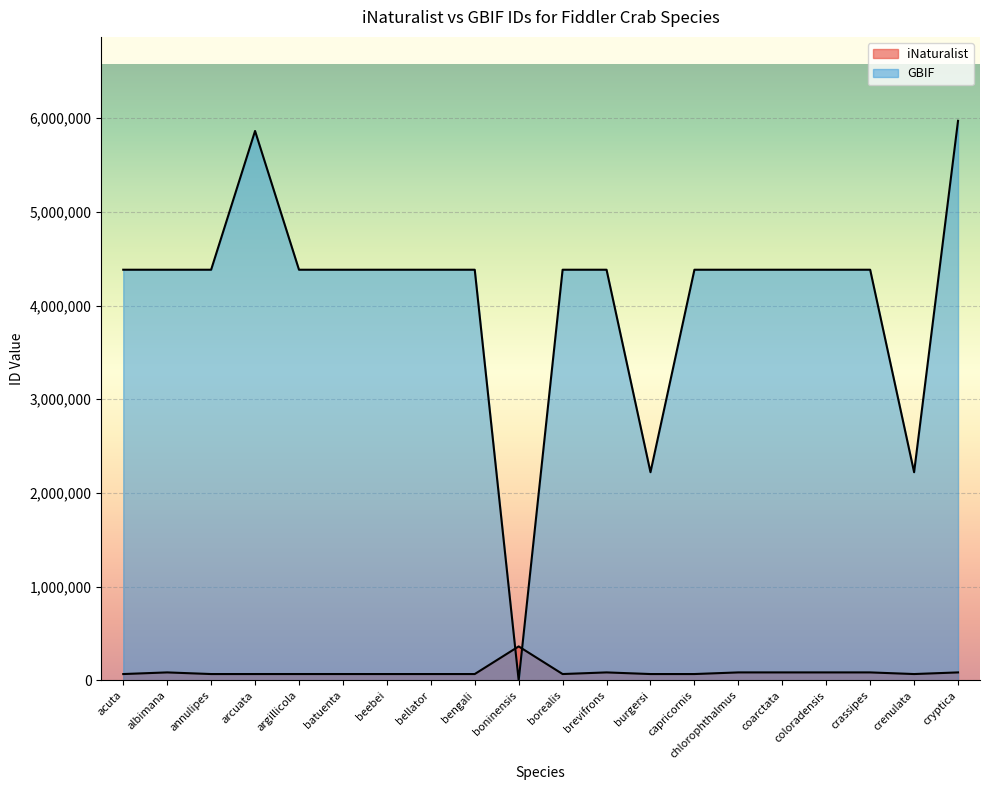

How many data points in iNaturalist are less than 67544?

10